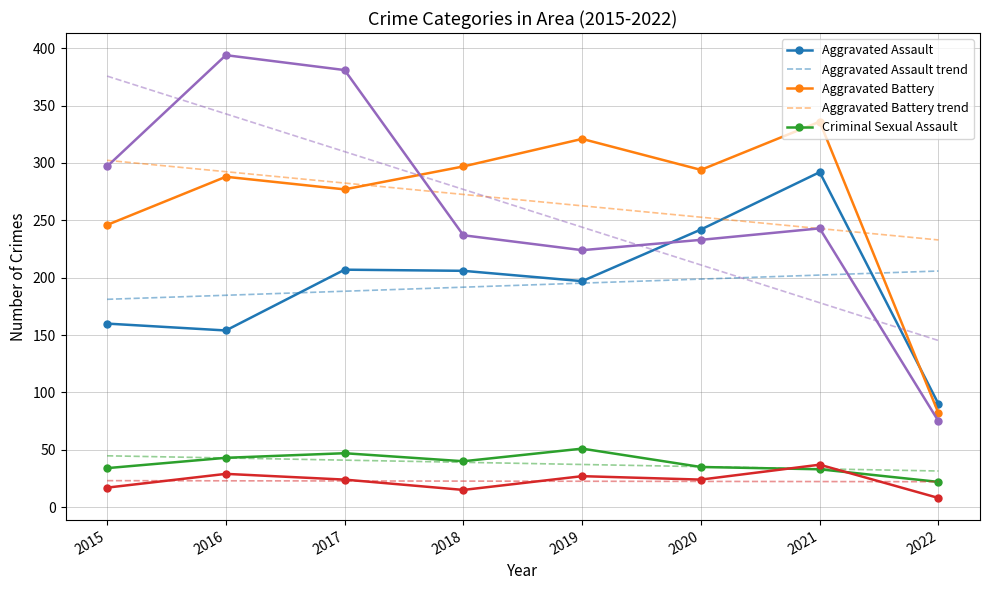

What is the spread (max minus min) of values at 2021?

313.7